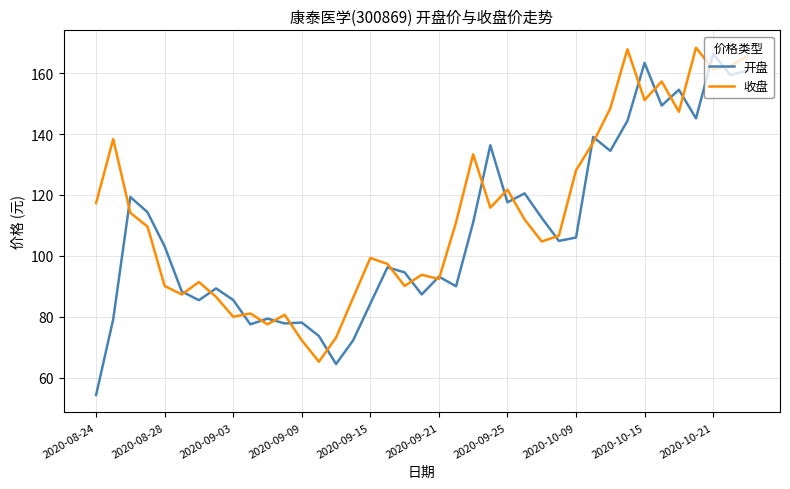

Which series has the largest total across all categories?

收盘